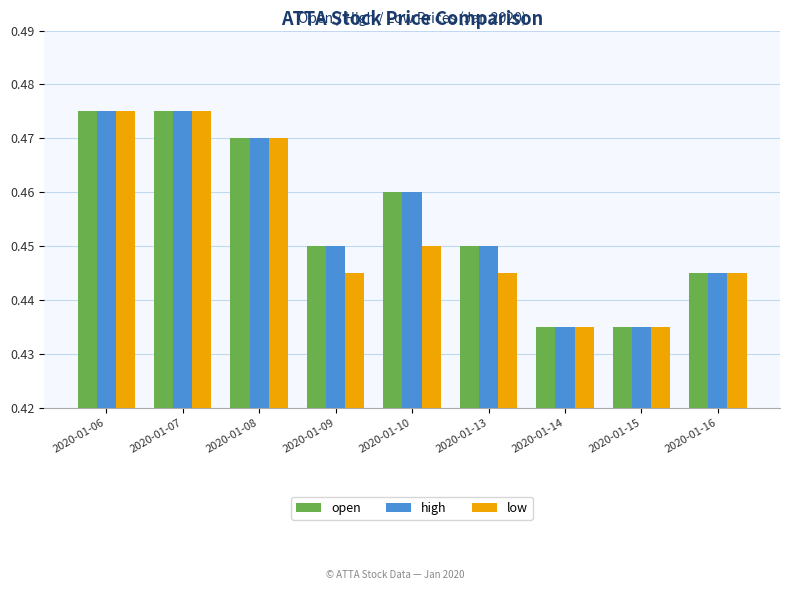

Count the high values in the range 0 to 1.

9